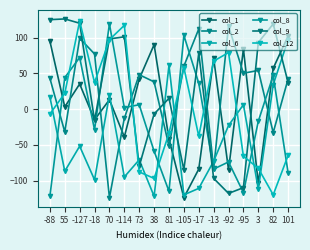

At 82, list the series in order from smallest to largest.

col_12, col_2, col_6, col_8, col_1, col_9